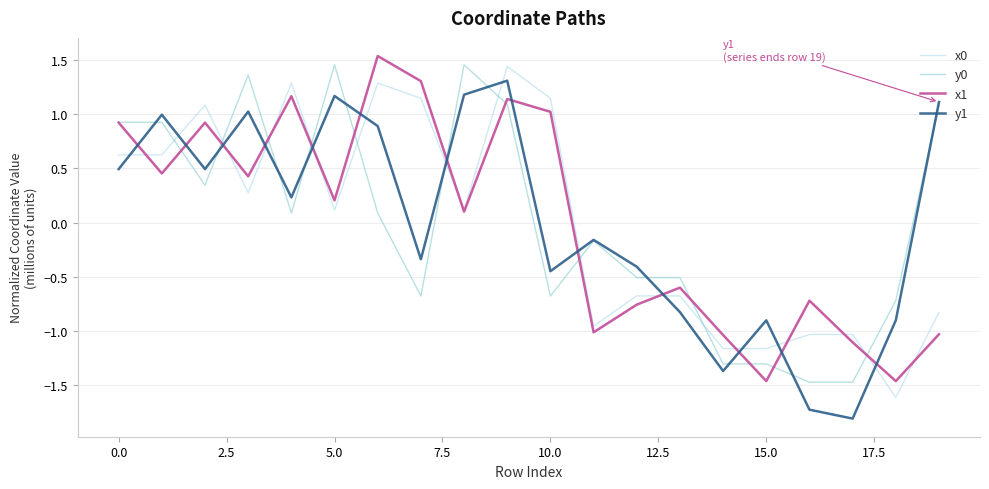

True or false: x0 and y1 cross at least once.

True